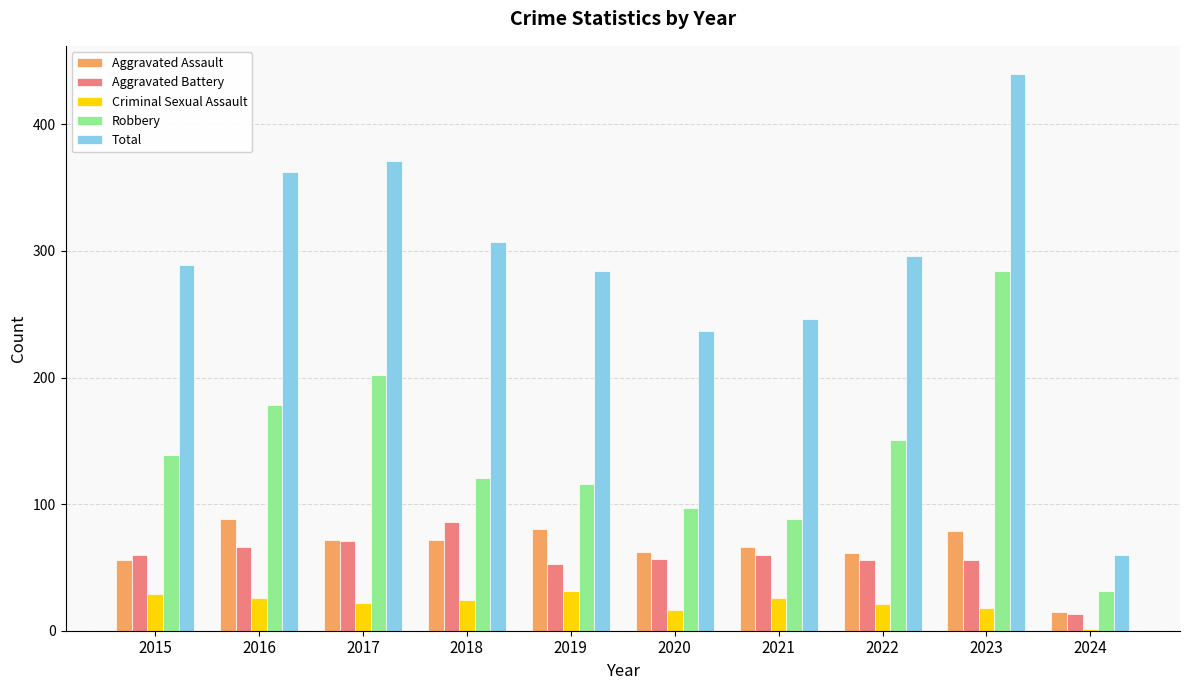

Is it true that Aggravated Battery equals 71 at 2017?

True